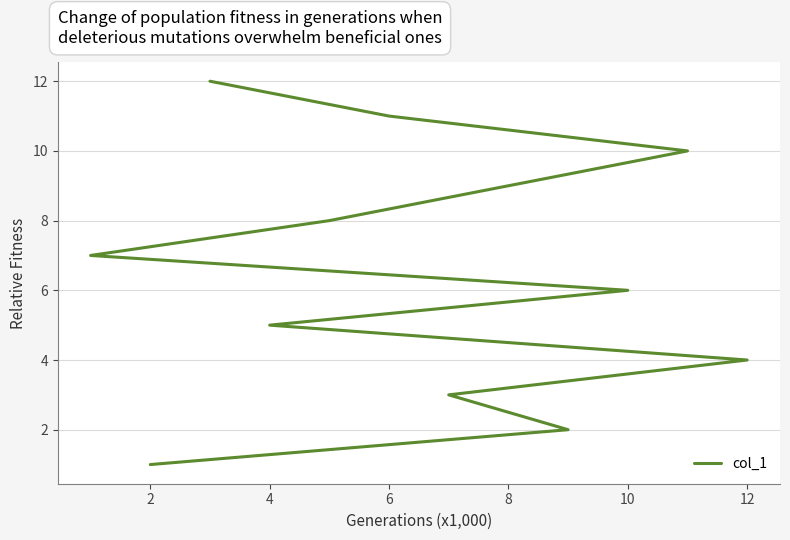

At which label is the value closest to 6?

10